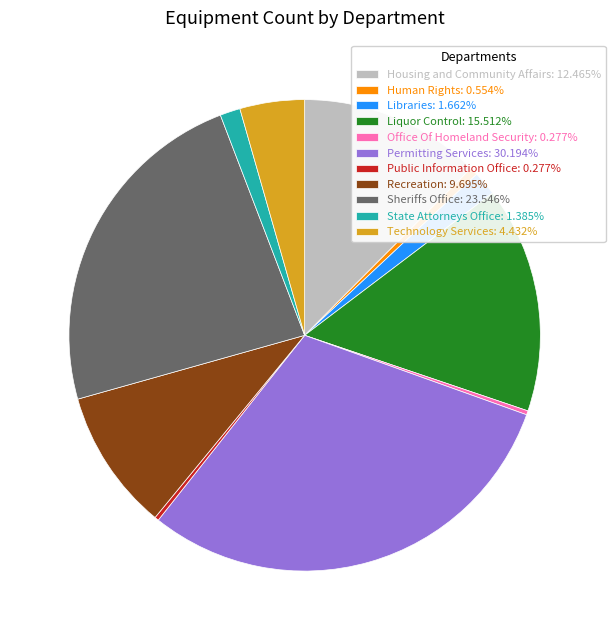

Is Libraries the majority of the pie?

No